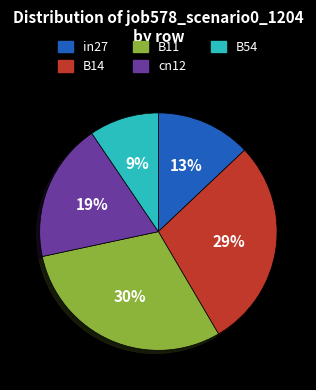

Which has a higher value, B11 or in27?

B11